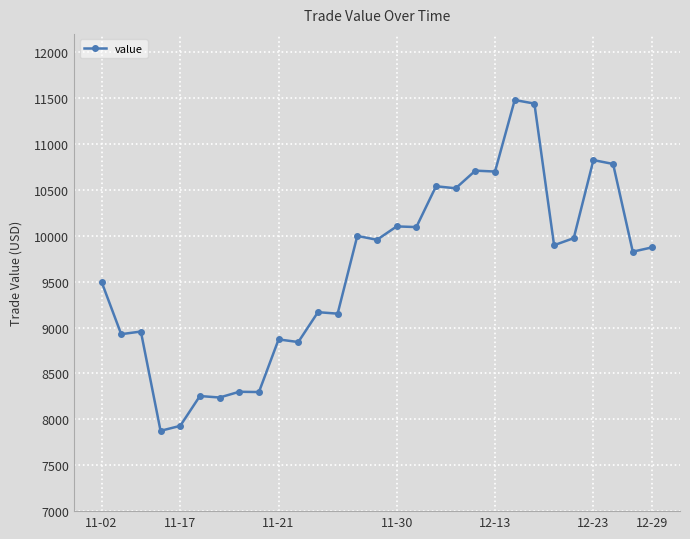

What is the difference between the maximum and minimum values?

3604.4